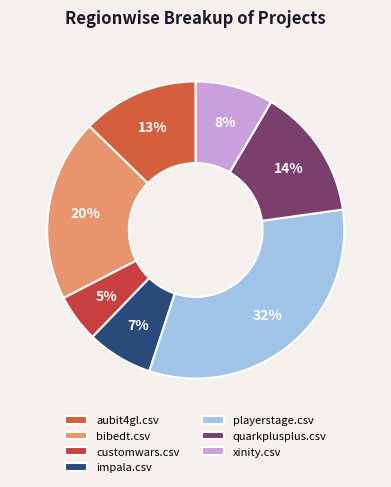

Is customwars.csv the majority of the pie?

No